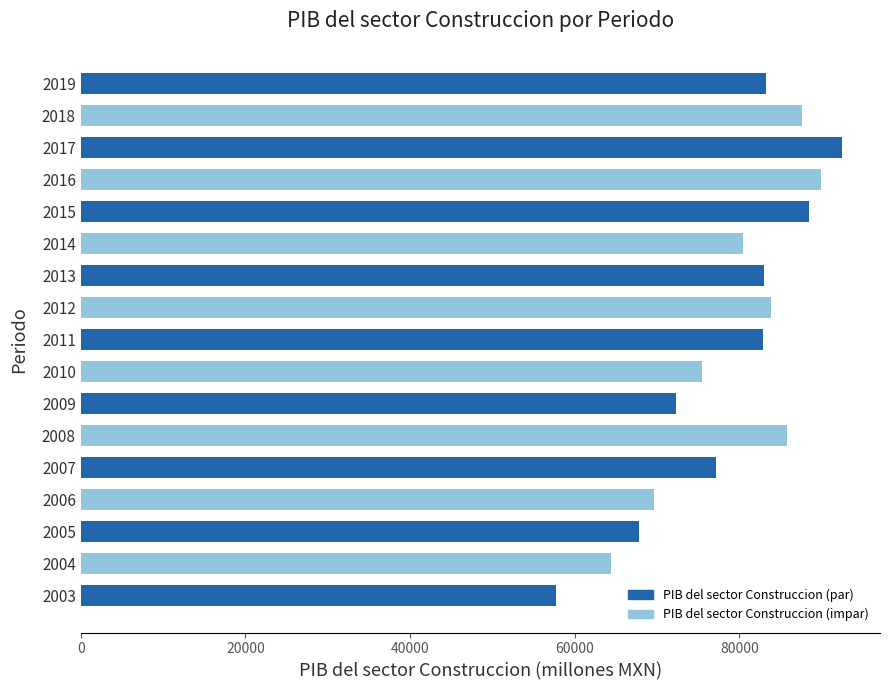

True or false: the data shows 85835.1 at 2008.

True